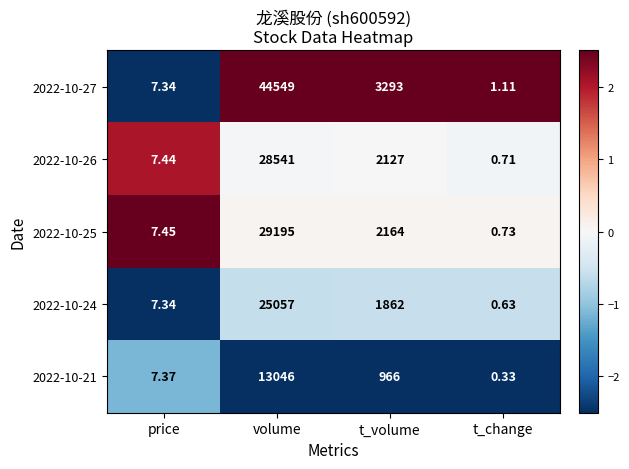

How many categories are shown in the chart?

4